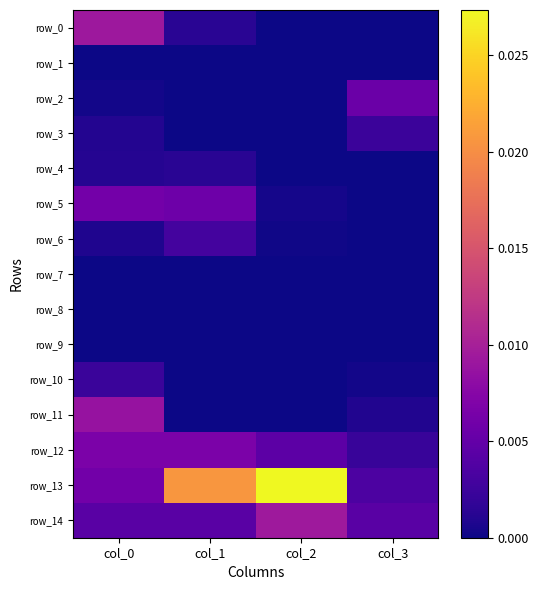

Is it true that row_2 equals 0.0 at col_1?

True